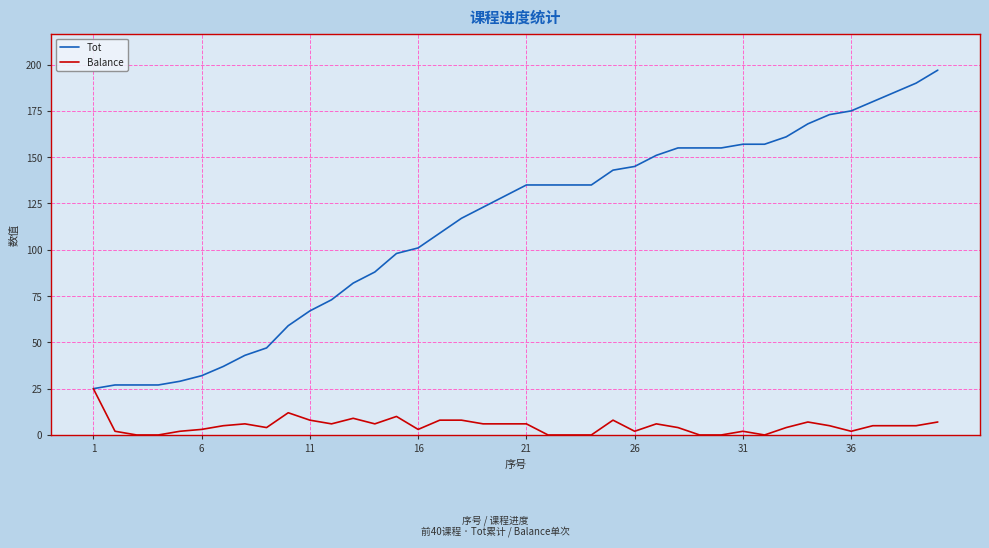

What is the greatest value displayed?

197